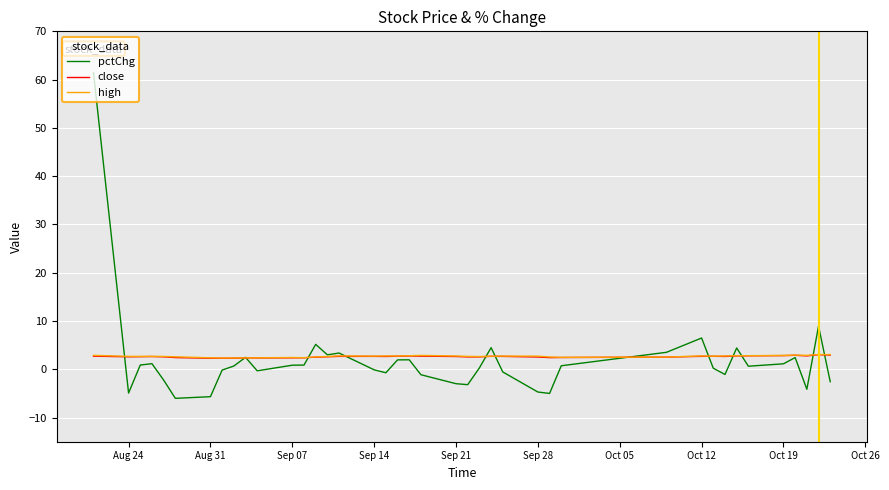

In high, how many points are higher than both neighbors (excluding endpoints)?

10